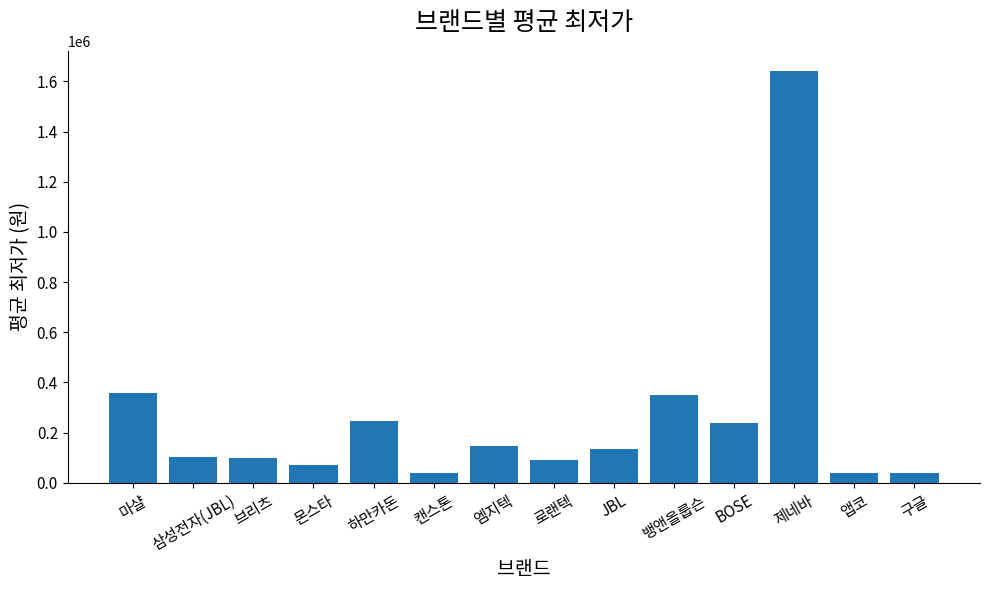

Is it true that the value at 앱코 is 39000?

True